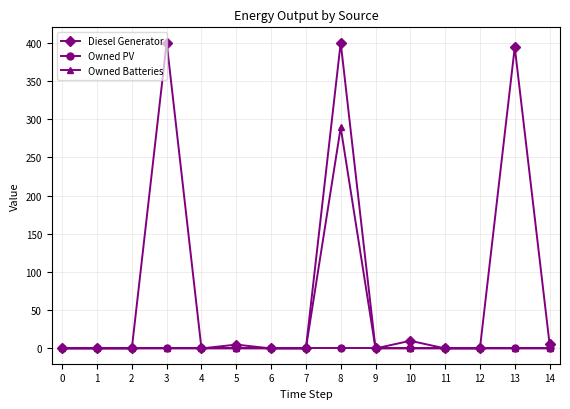

Which series has the largest total across all categories?

Diesel Generator